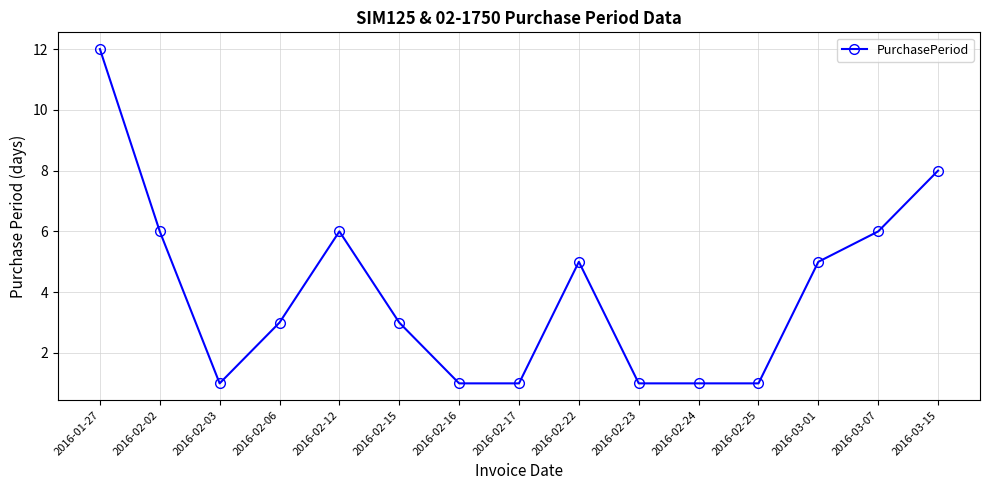

Which label corresponds to the largest value in the chart?

2016-01-27